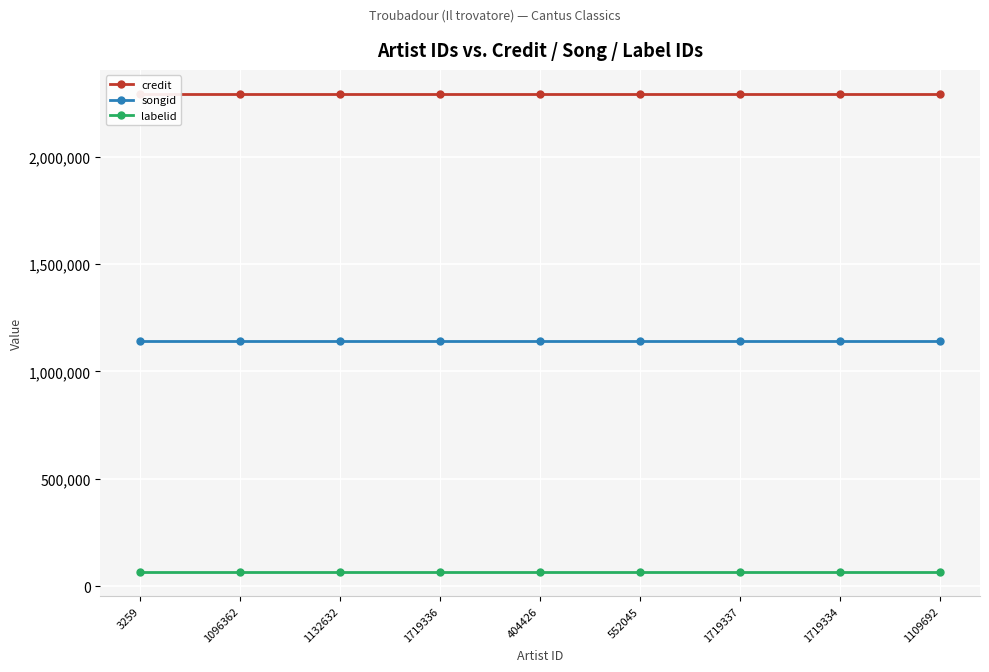

What are all the series names shown in the legend?

credit, songid, labelid